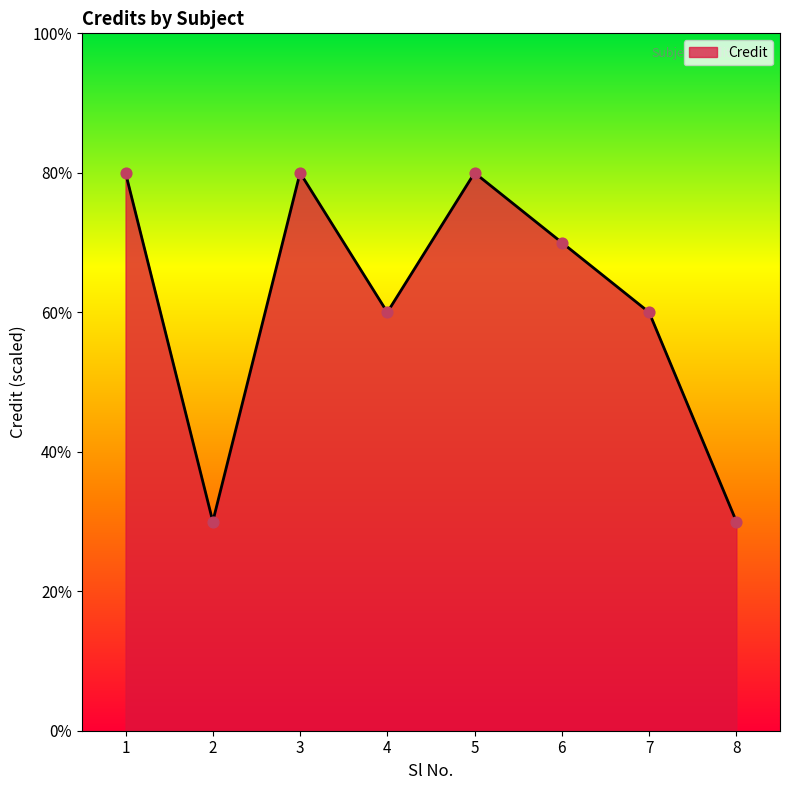

What is the ratio of the value at 1 to the value at 5?

1.0